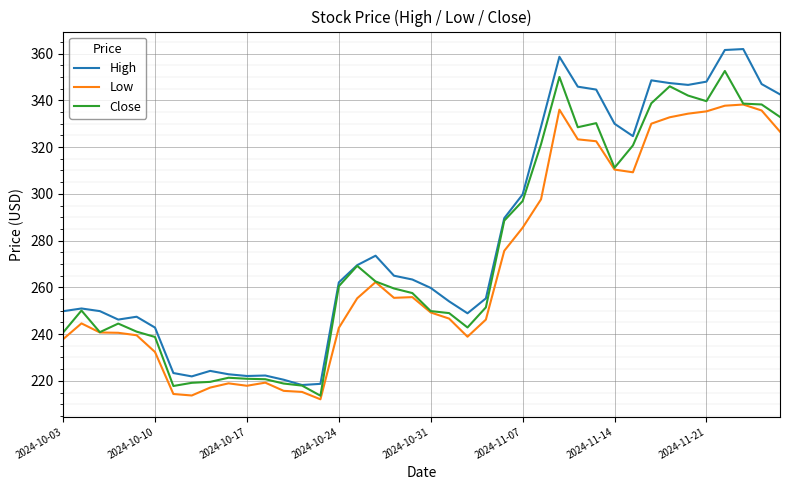

What is the lowest value of the High series?

218.2